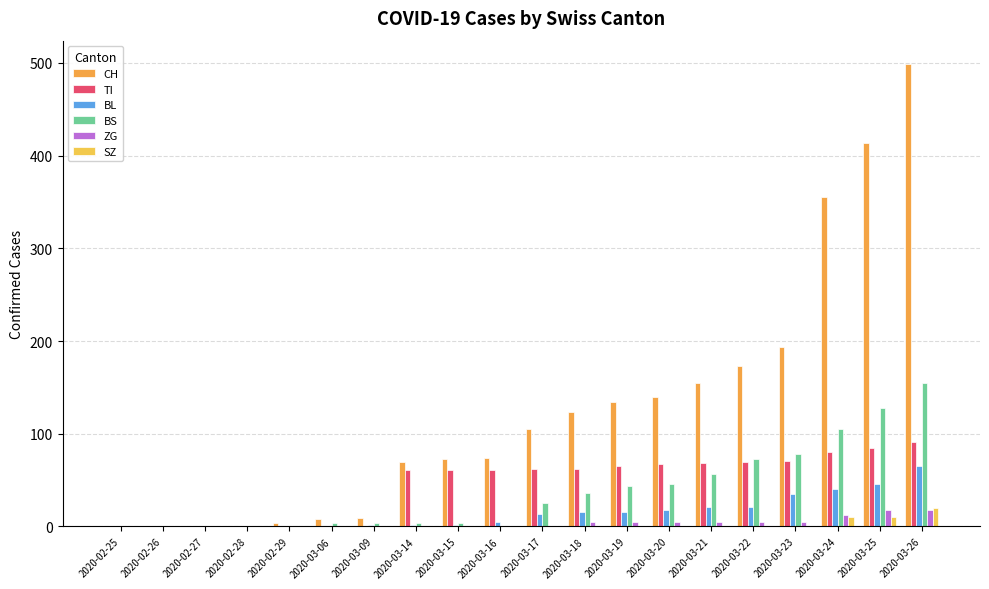

Is the value of SZ at 2020-02-29 greater than the value of ZG at 2020-03-19?

No